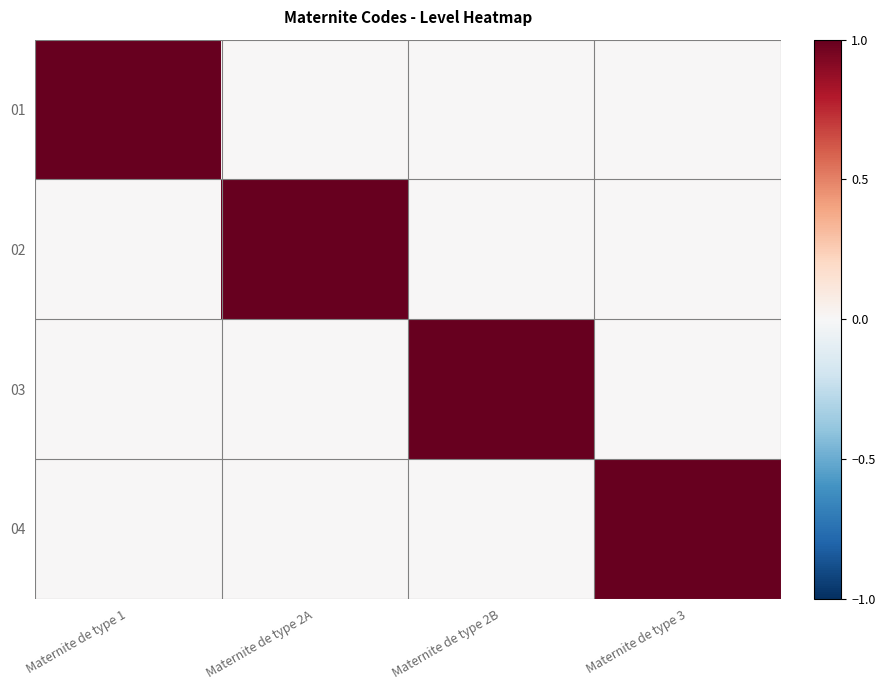

Reading left to right, what are all the values shown in this chart?

01: Maternite de type 1=1	Maternite de type 2A=0	Maternite de type 2B=0	Maternite de type 3=0
02: Maternite de type 1=0	Maternite de type 2A=1	Maternite de type 2B=0	Maternite de type 3=0
03: Maternite de type 1=0	Maternite de type 2A=0	Maternite de type 2B=1	Maternite de type 3=0
04: Maternite de type 1=0	Maternite de type 2A=0	Maternite de type 2B=0	Maternite de type 3=1